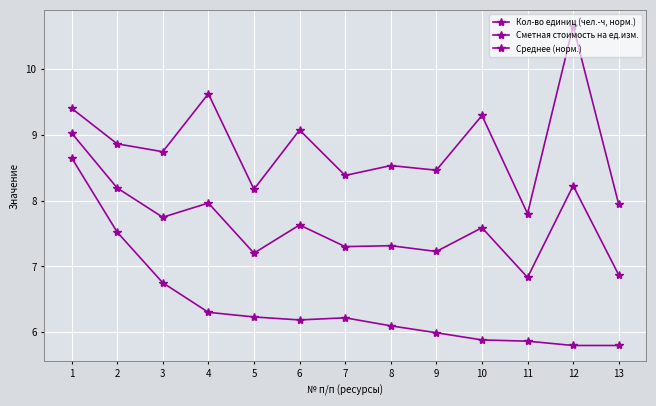

Is this an area chart (filled region under the line)?

No